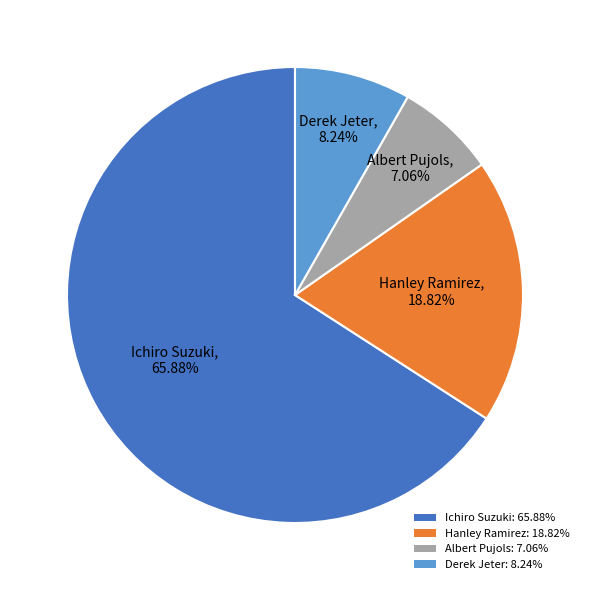

Approximately how many times larger is the value at Albert Pujols compared to Ichiro Suzuki?

0.1